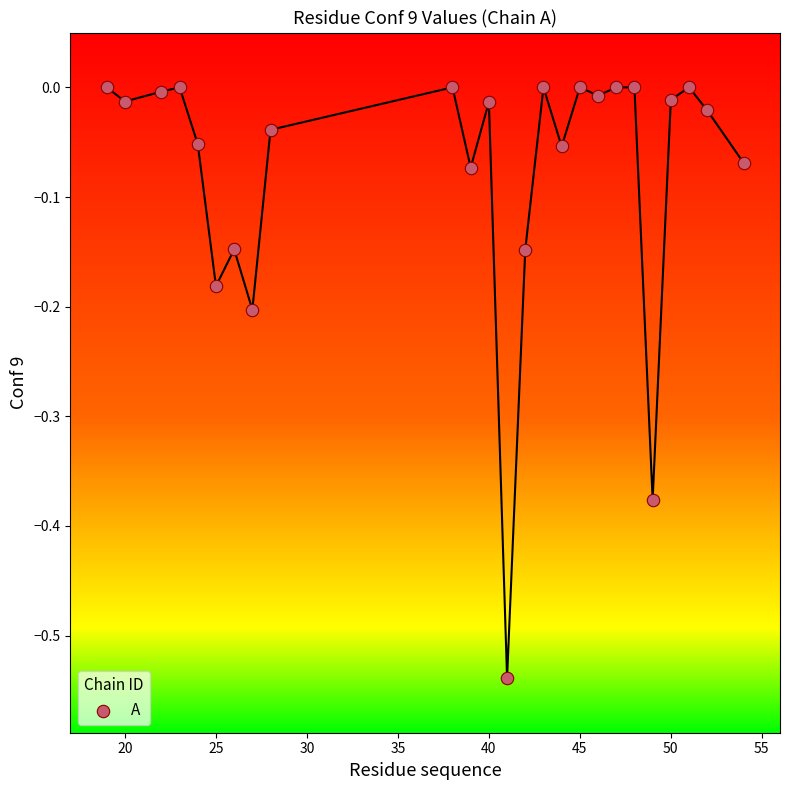

What is the range of Y values (max minus min)?

0.5